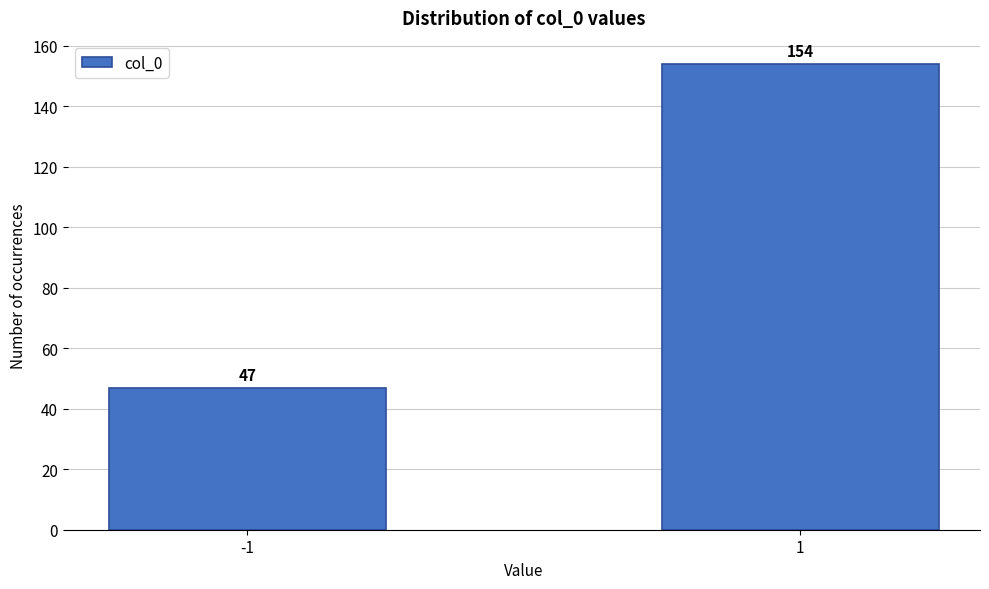

Reading left to right, transcribe all the data shown in this chart.

-1=47	1=154